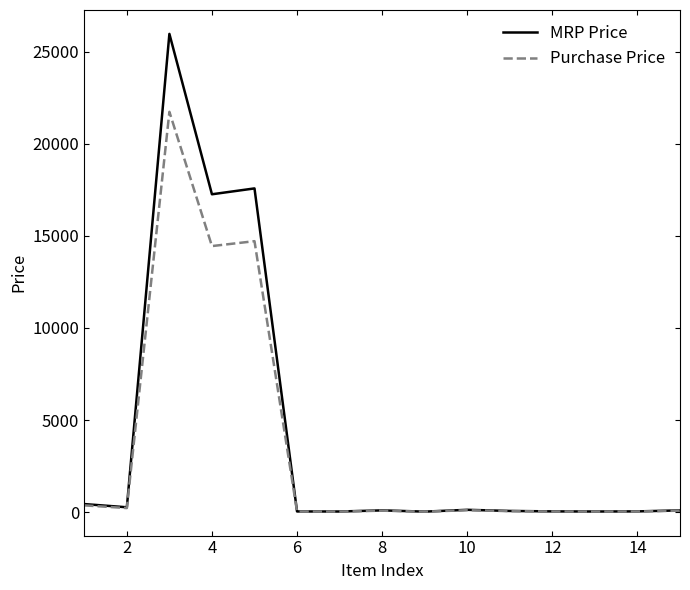

What is the average value of the Purchase Price series?

3463.9